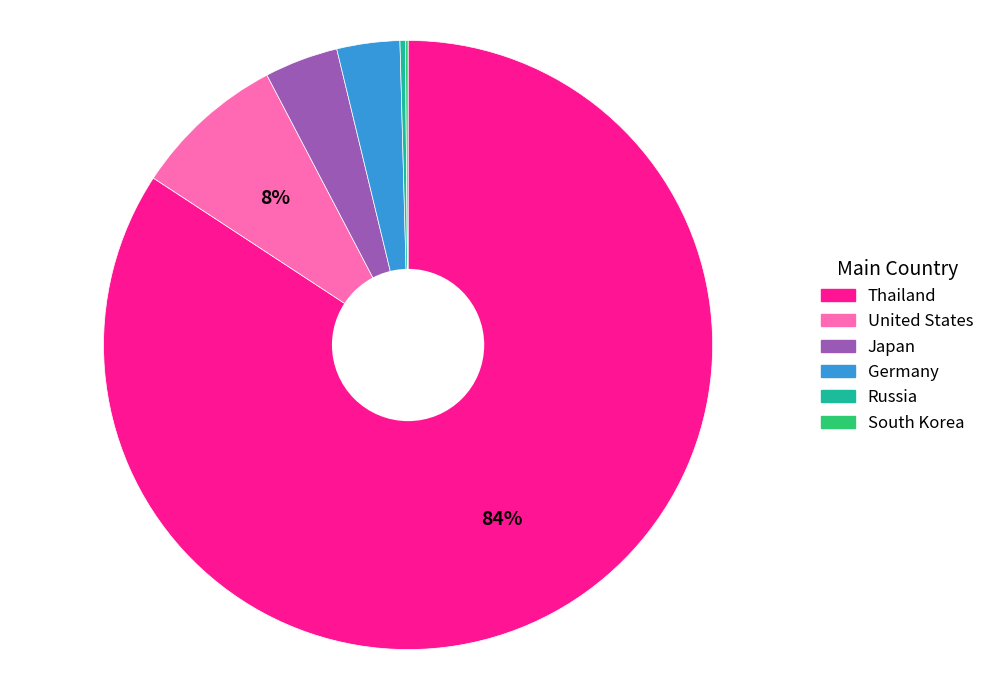

Does any single category account for the majority?

Yes